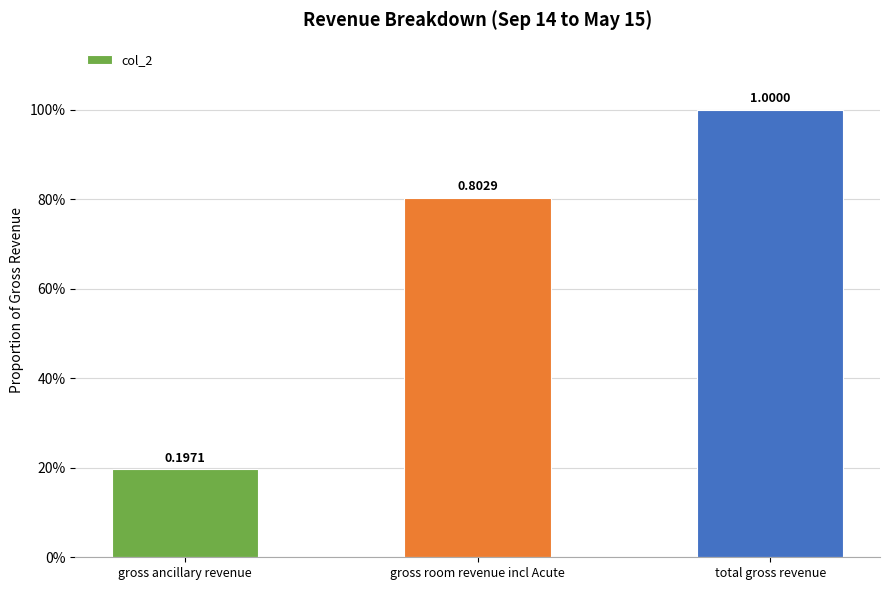

Is it true that the value at gross ancillary revenue is 0.3?

False